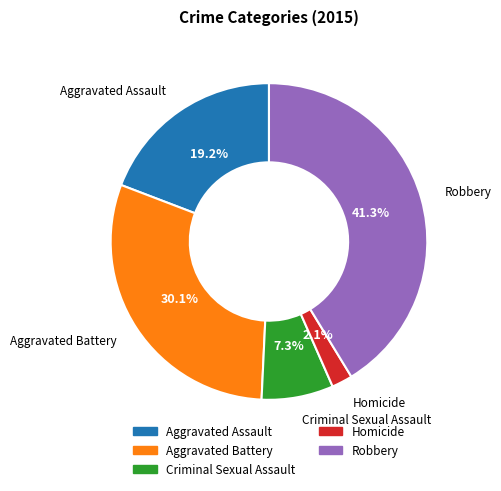

Which has a higher value, Aggravated Assault or Homicide?

Aggravated Assault